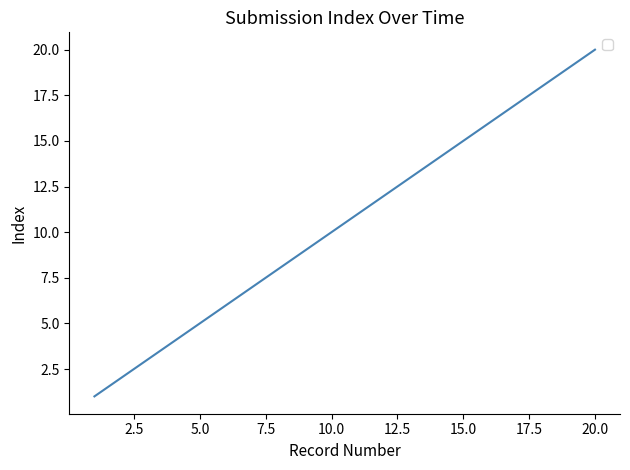

What is the difference between the maximum and minimum values?

19